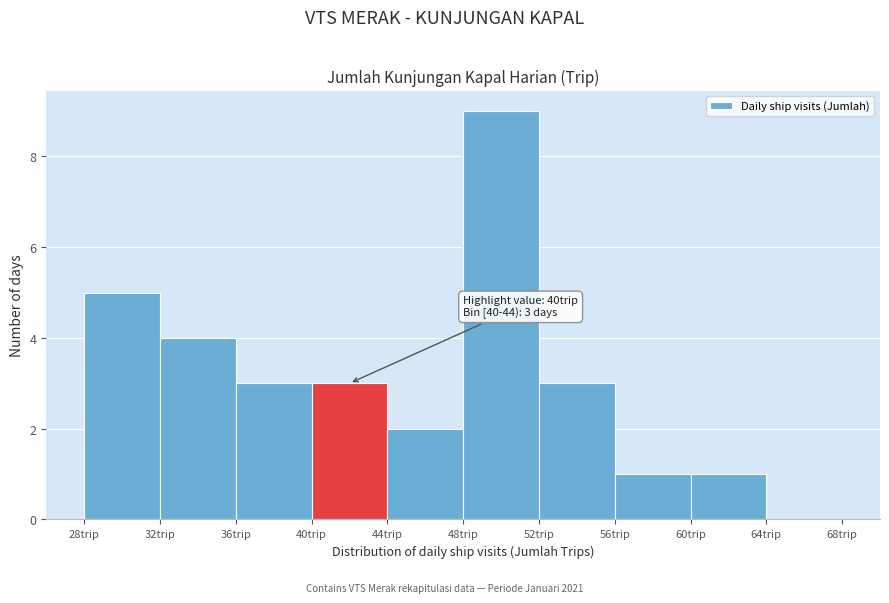

Which range on the x-axis has the tallest bar?

48 to 52